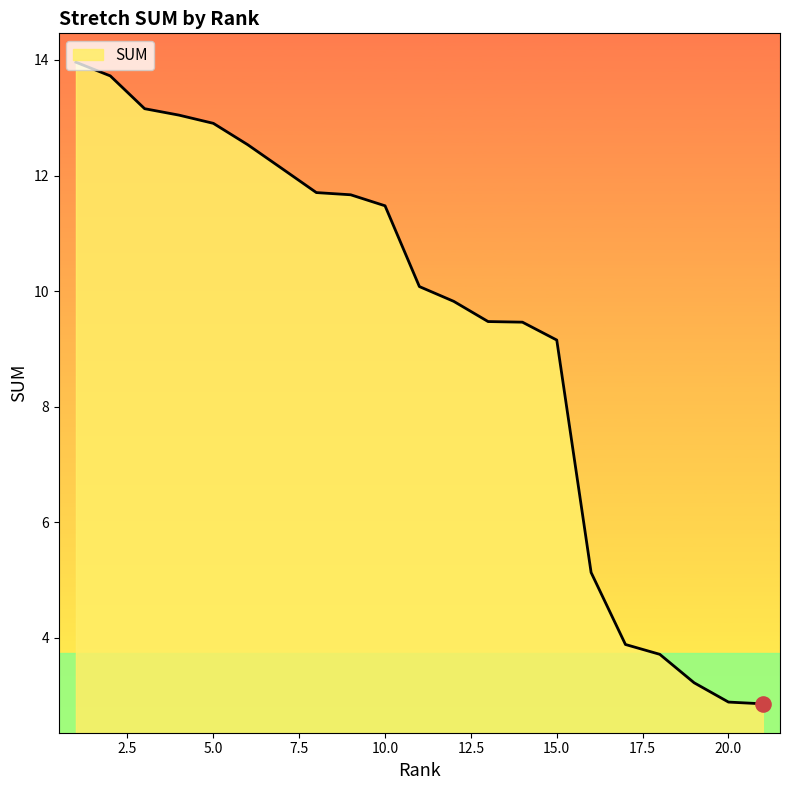

What is the maximum value shown in the chart?

14.0